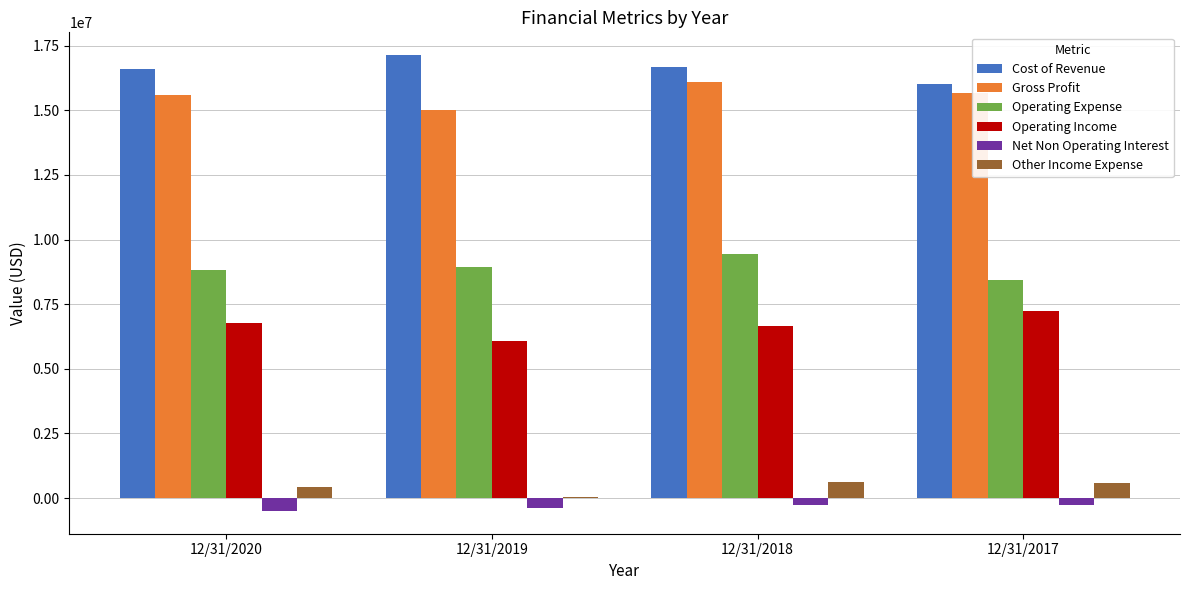

Does the chart contain stacked bars?

No